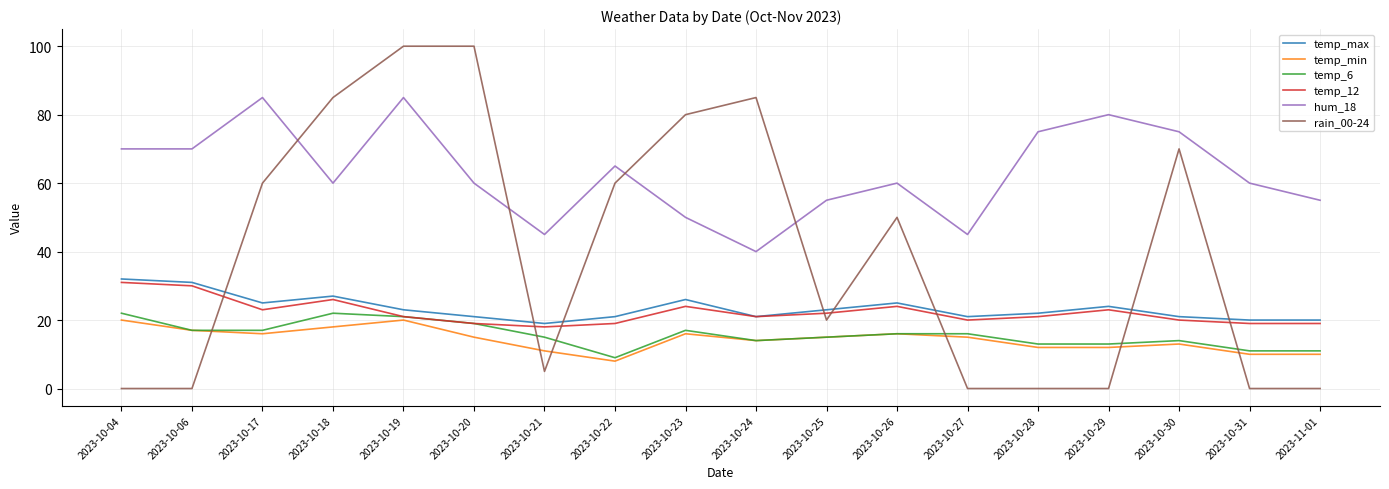

The value of hum_18 at 2023-10-18 is 60. True or false?

True